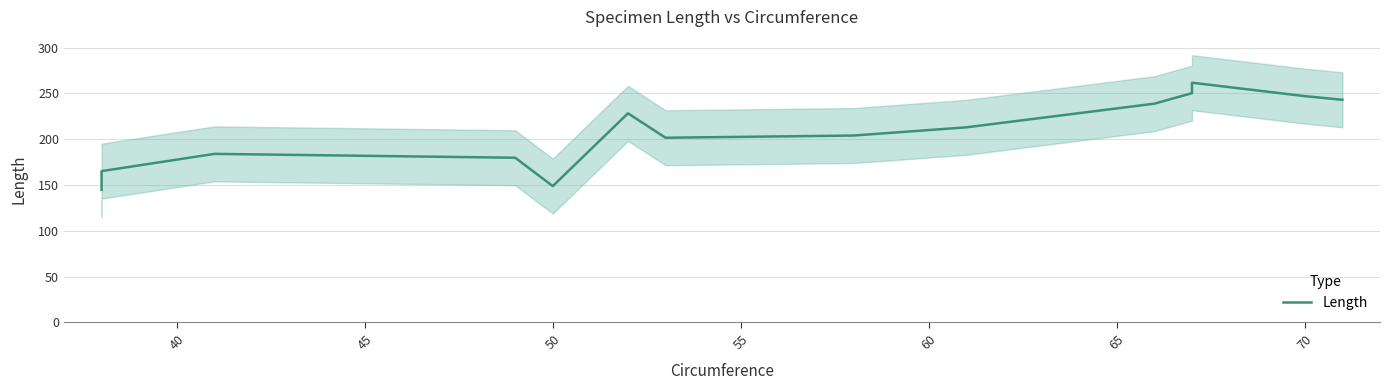

Reading right to left, list all the values displayed in this chart.

243.0	247.0	261.6	250.2	238.7	212.9	204.0	201.6	228.2	148.8	179.7	183.9	165.1	144.7